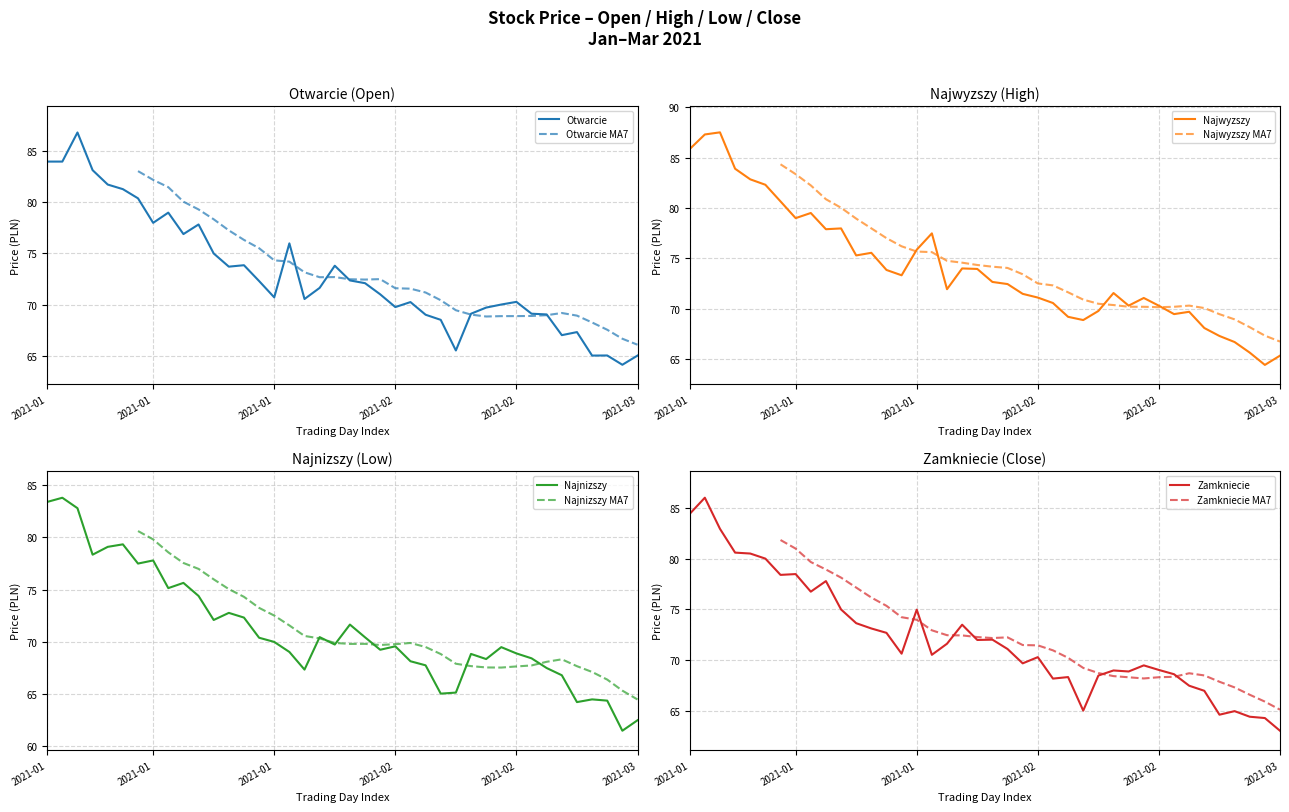

Which has a higher value, 2021-02-15 or 2021-02-05?

2021-02-05